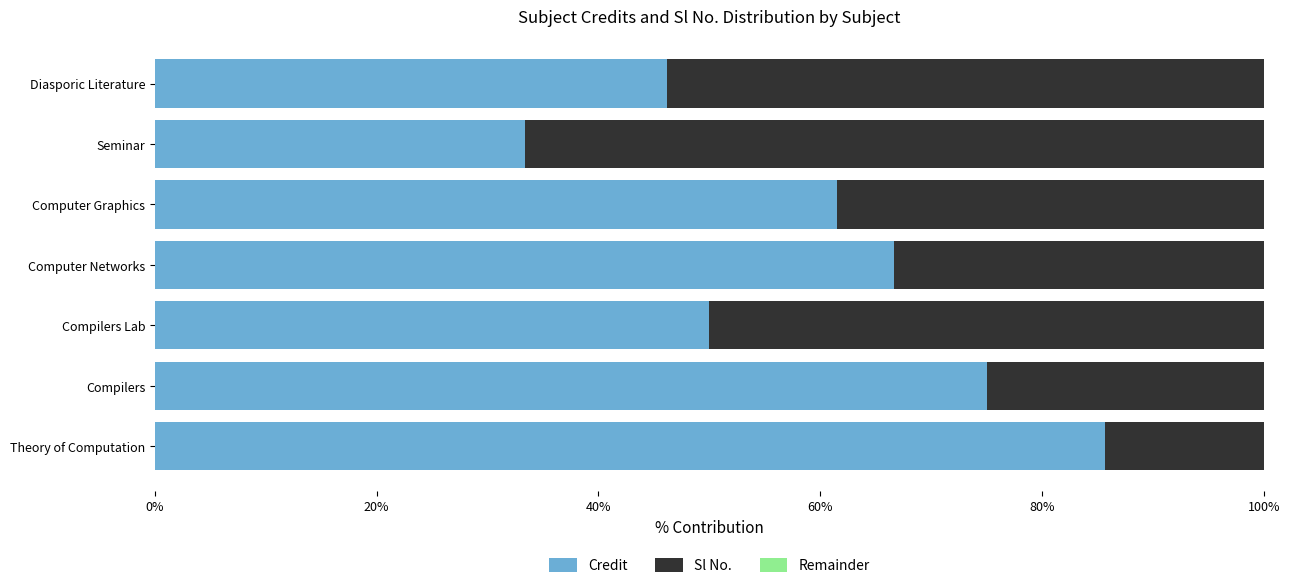

Is it true that Credit equals 33.3 at Seminar?

True